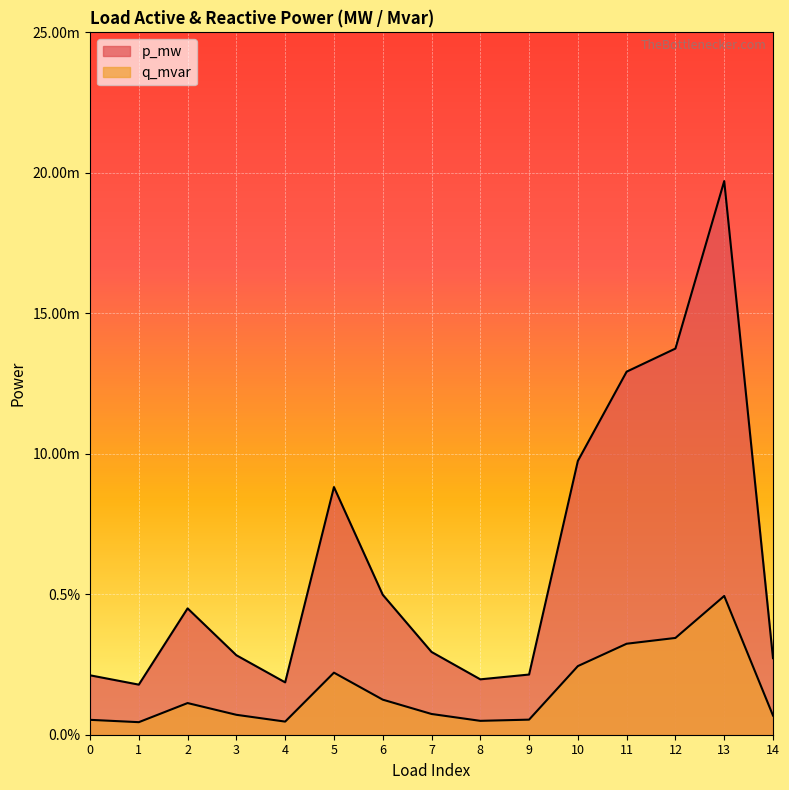

Is the value of q_mvar at 9 greater than the value of p_mw at 12?

No